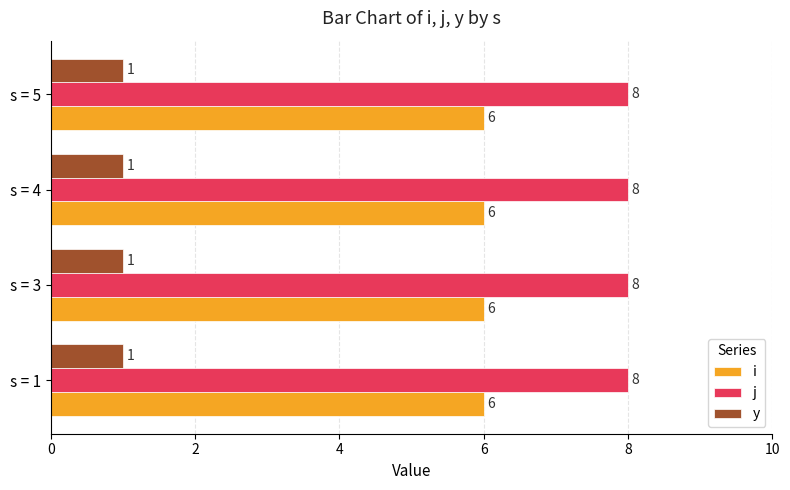

What is the maximum value for i?

6